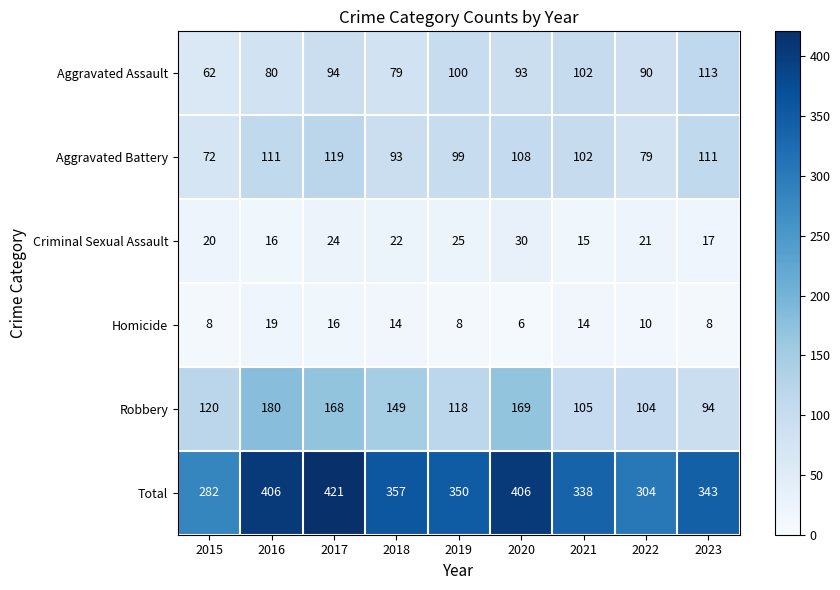

What is the difference between the maximum and minimum values in the Aggravated Assault series?

51